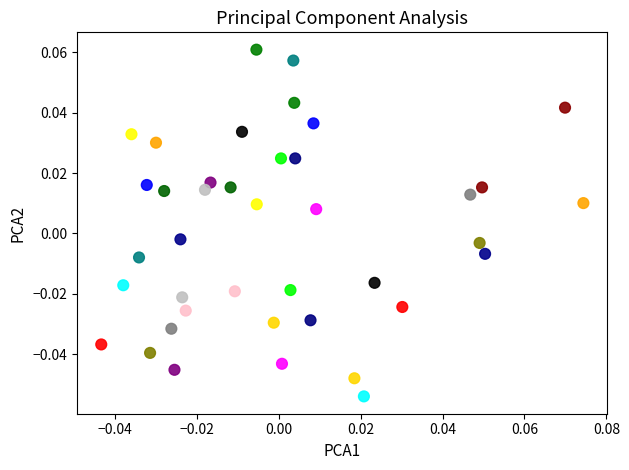

How many data points are displayed?

40